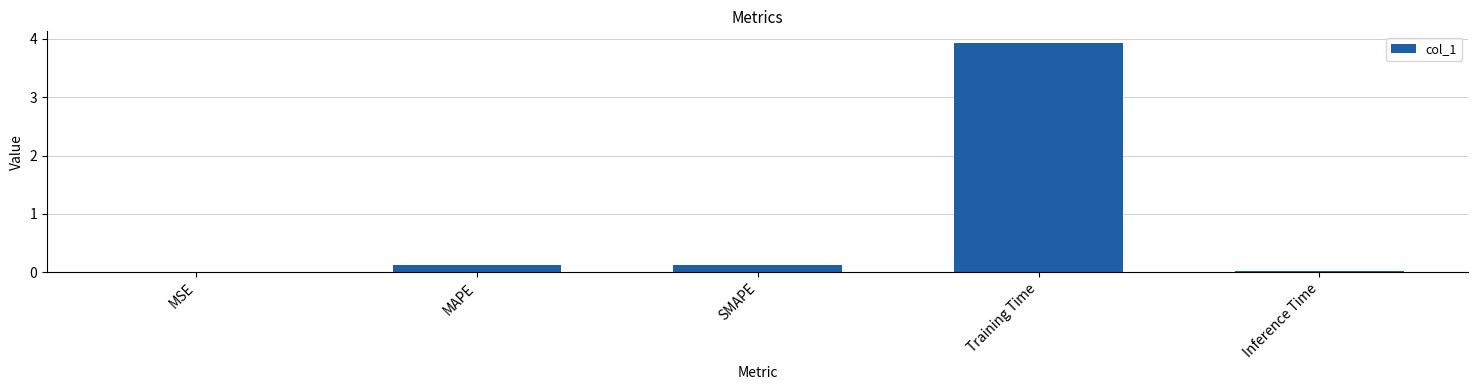

True or false: the data shows 0.0 at Inference Time.

True